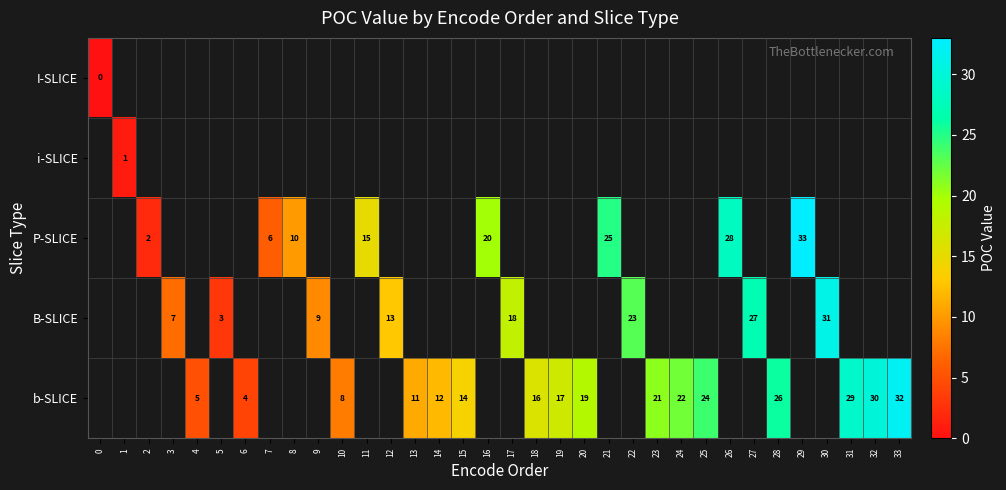

Is it true that P-SLICE equals 33.0 at 29?

True